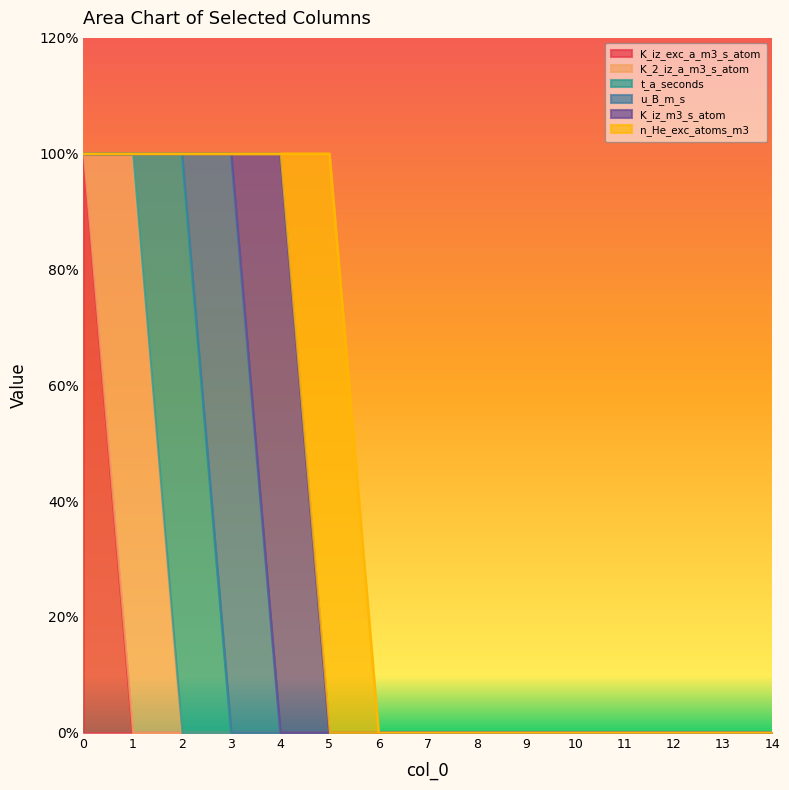

What are all the series names shown in the legend?

K_iz_exc_a_m3_s_atom, K_2_iz_a_m3_s_atom, t_a_seconds, u_B_m_s, K_iz_m3_s_atom, n_He_exc_atoms_m3